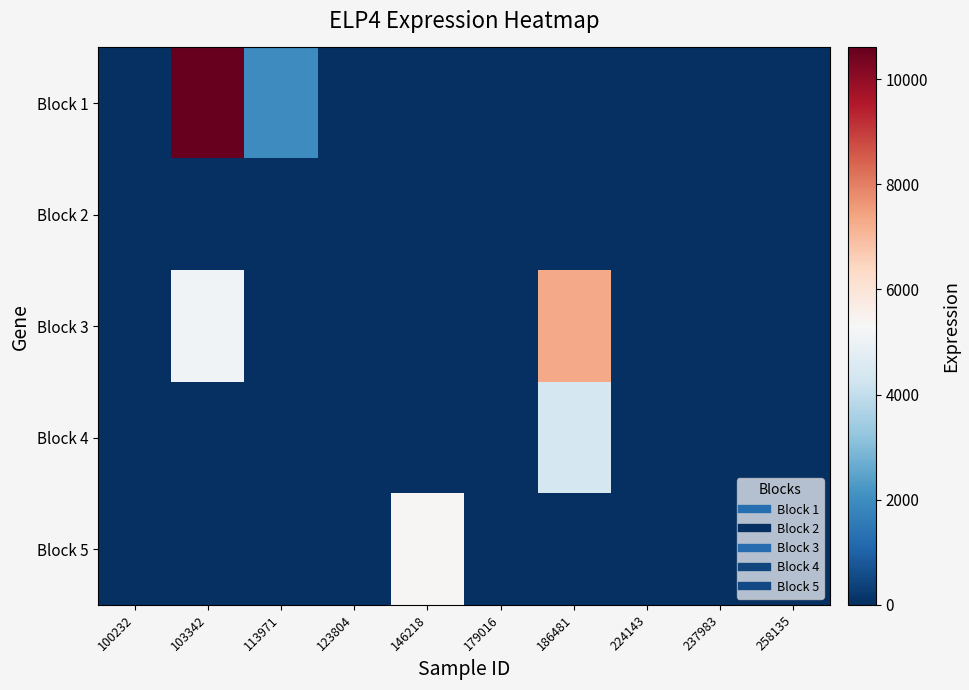

At how many categories does at least one series exceed 5799?

2